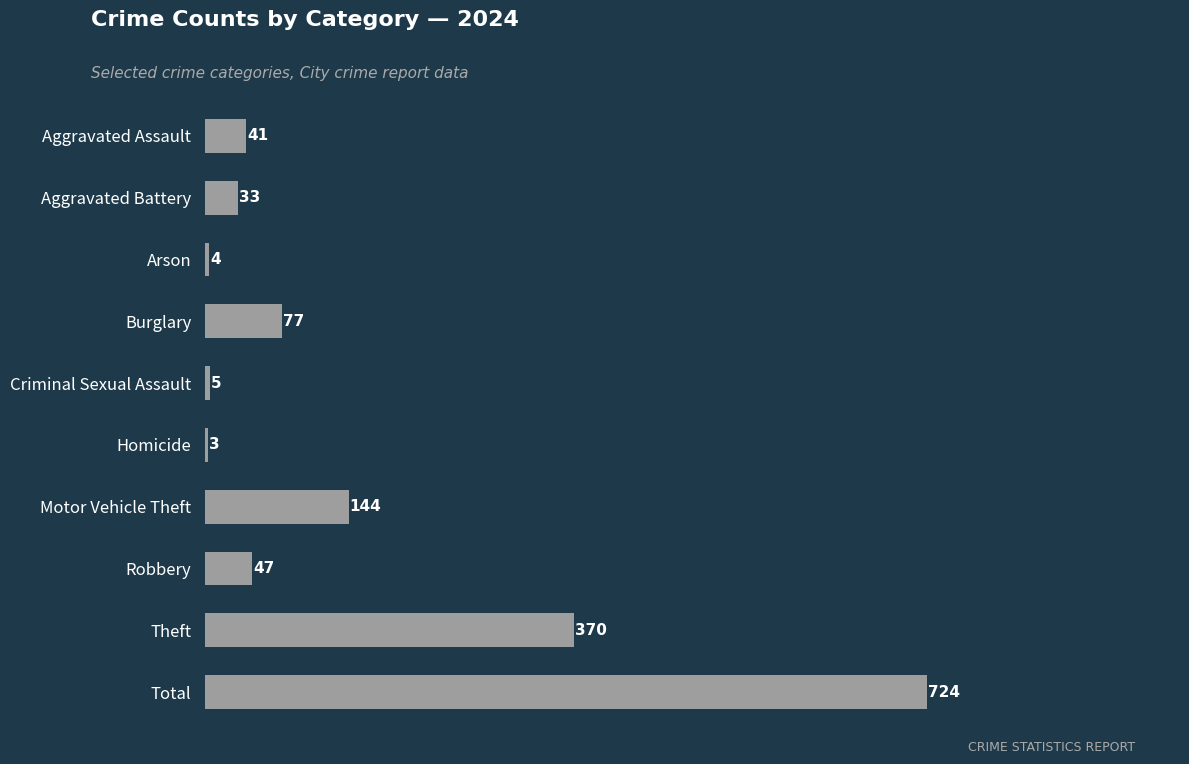

What position from the top is Theft?

9